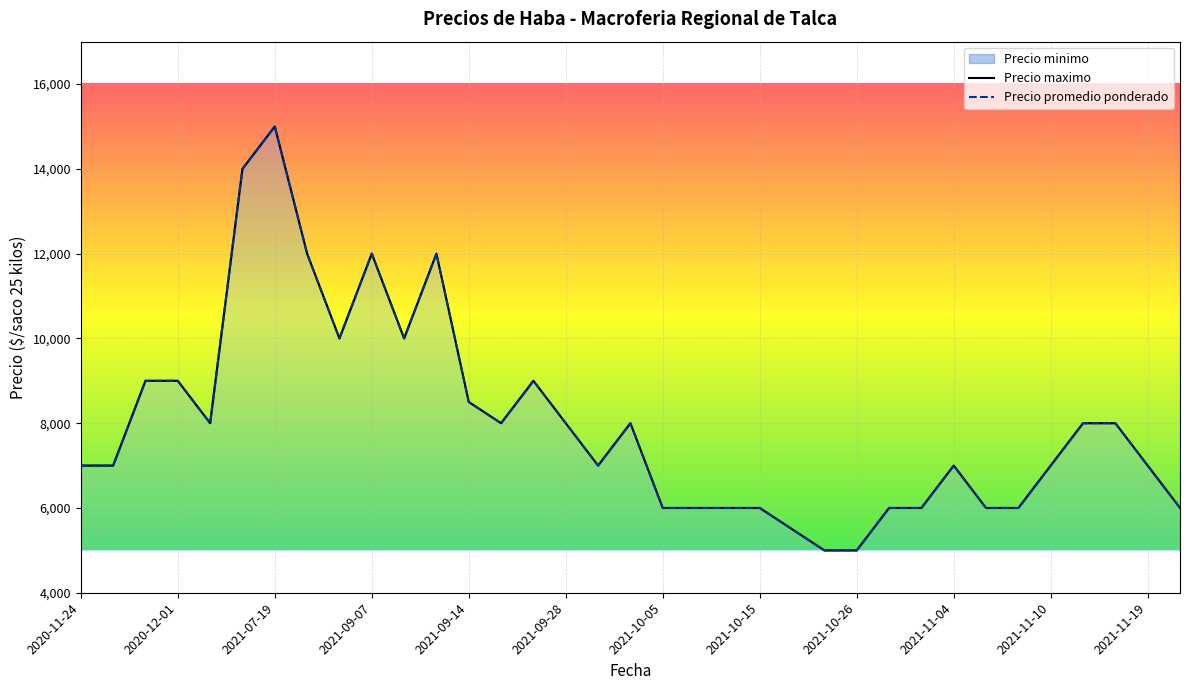

True or false: Precio promedio ponderado and Precio maximo intersect in this chart.

False